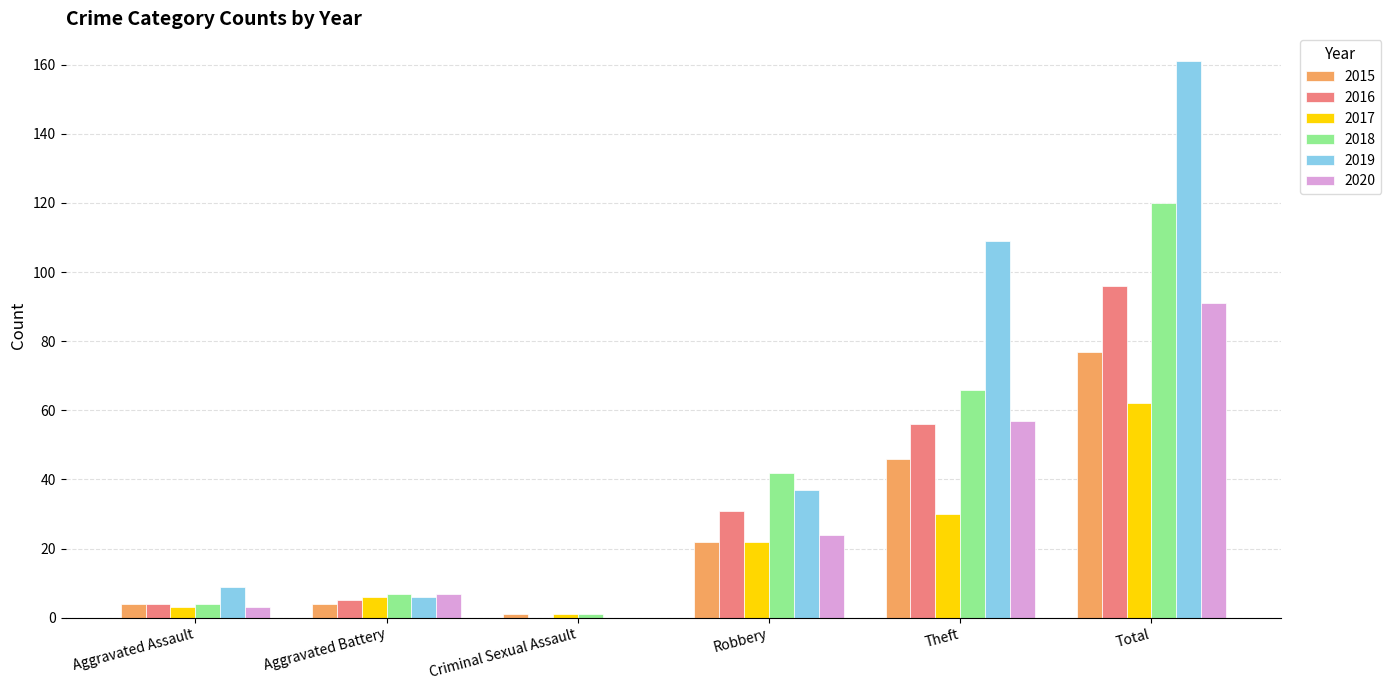

How many groups of bars are there?

6